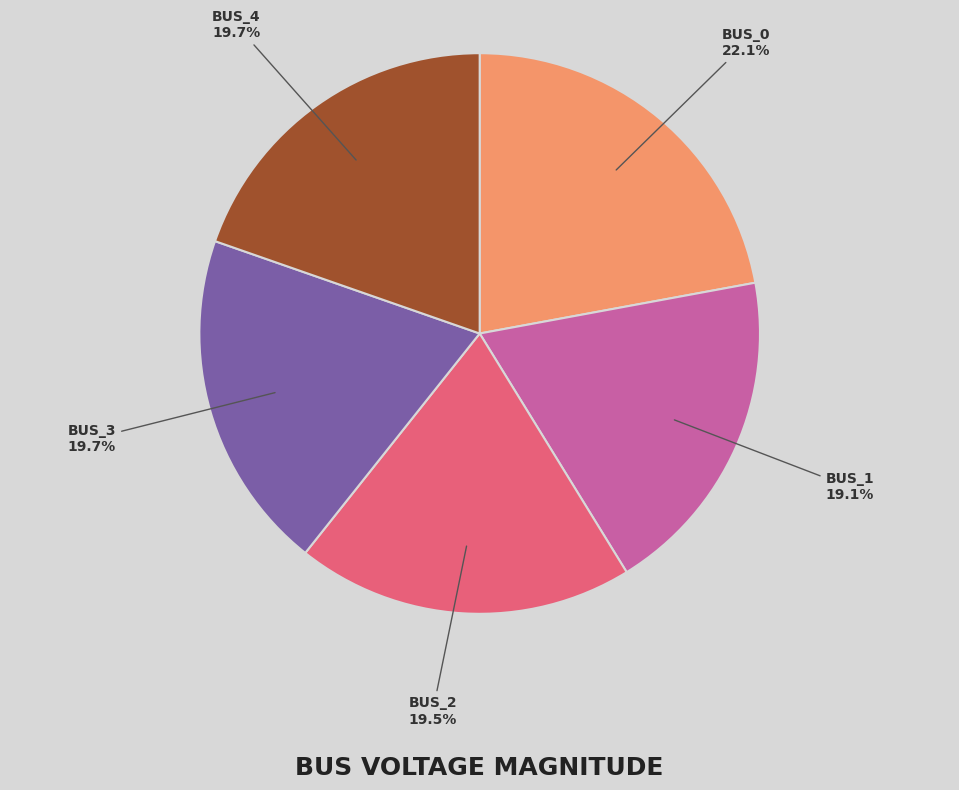

How many slices are in this pie chart?

5